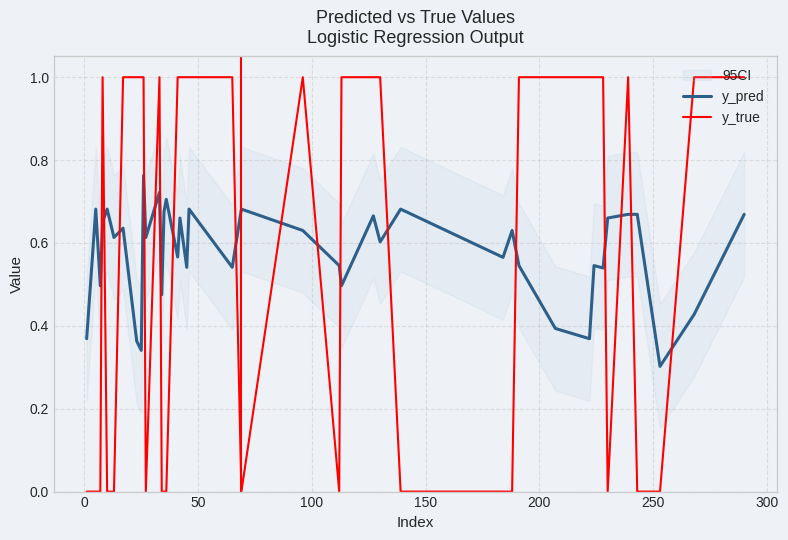

What is the difference between the maximum and minimum values in the y_pred series?

0.5